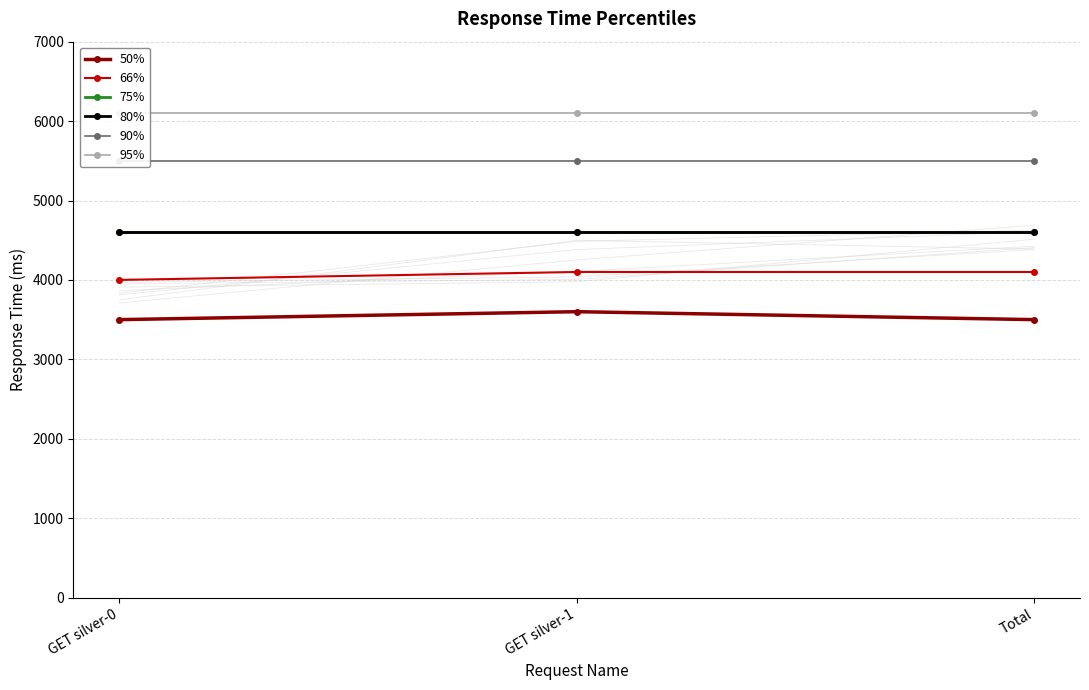

How many categories are shown in the chart?

3